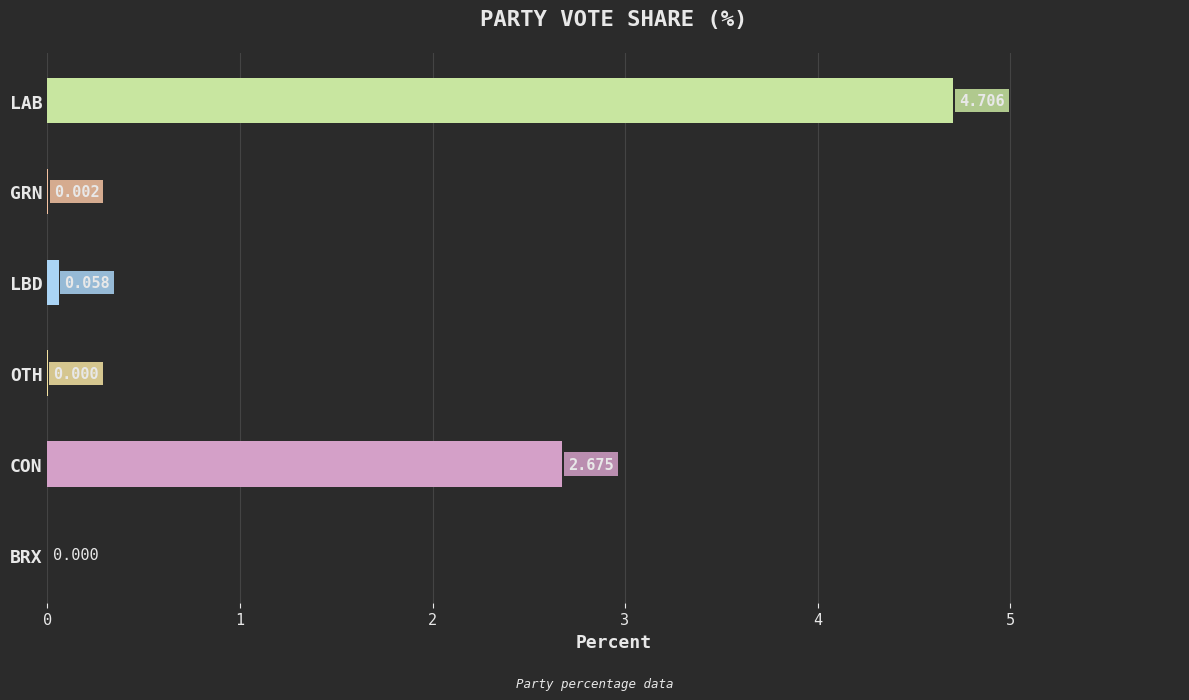

Which has a higher value, BRX or LBD?

LBD